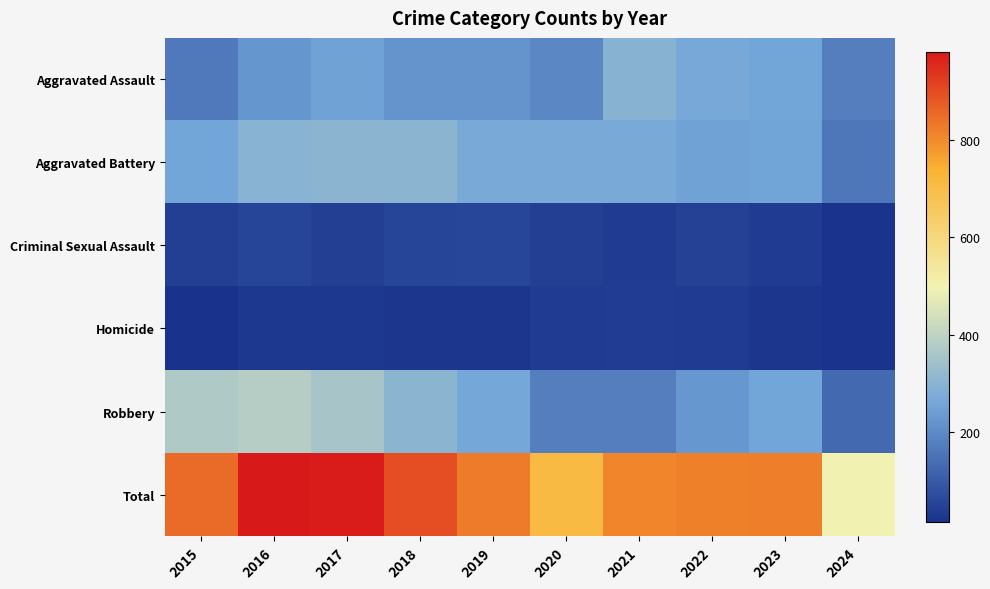

How many categories are shown in the chart?

10